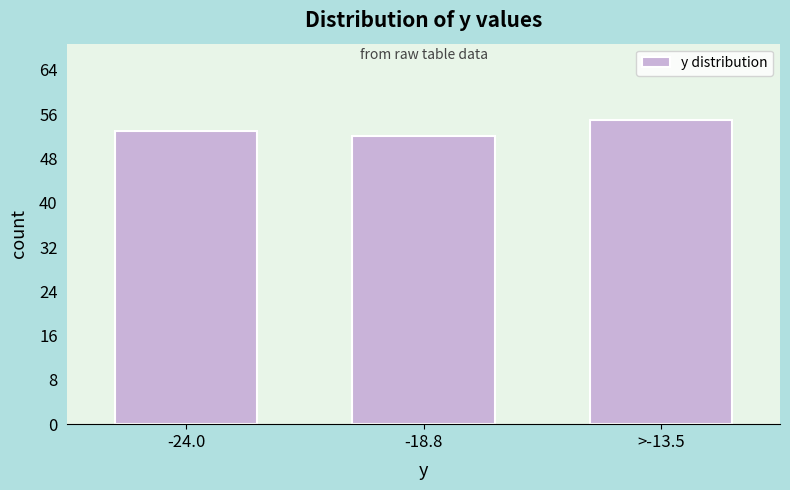

Reading left to right, extract all data points from this chart.

53	52	55